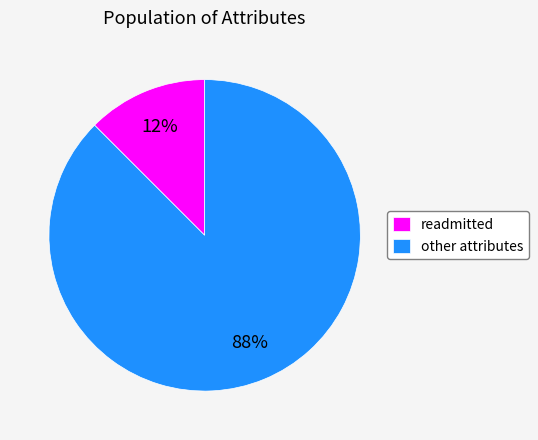

Rank the categories by value from highest to lowest.

other attributes, readmitted